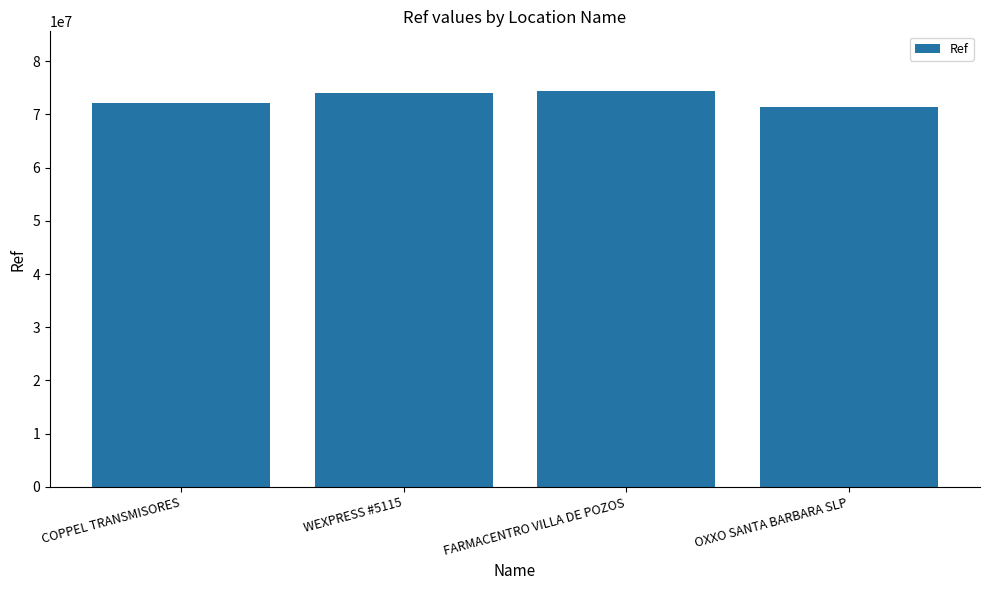

What is the greatest value displayed?

74455704